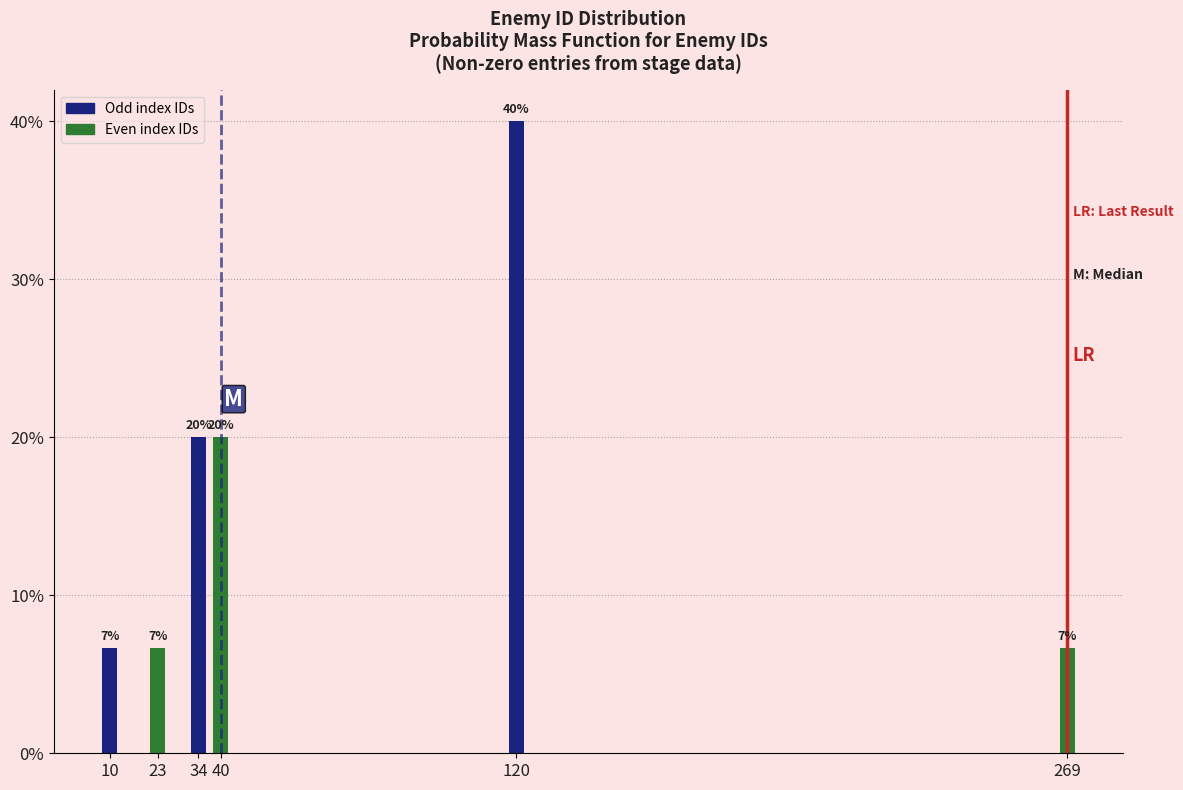

Which label corresponds to the largest value in the chart?

120